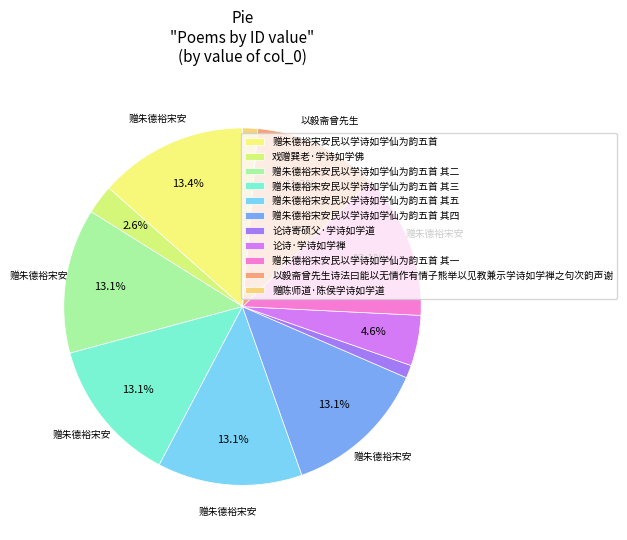

Is there any slice that represents more than half of the pie?

No